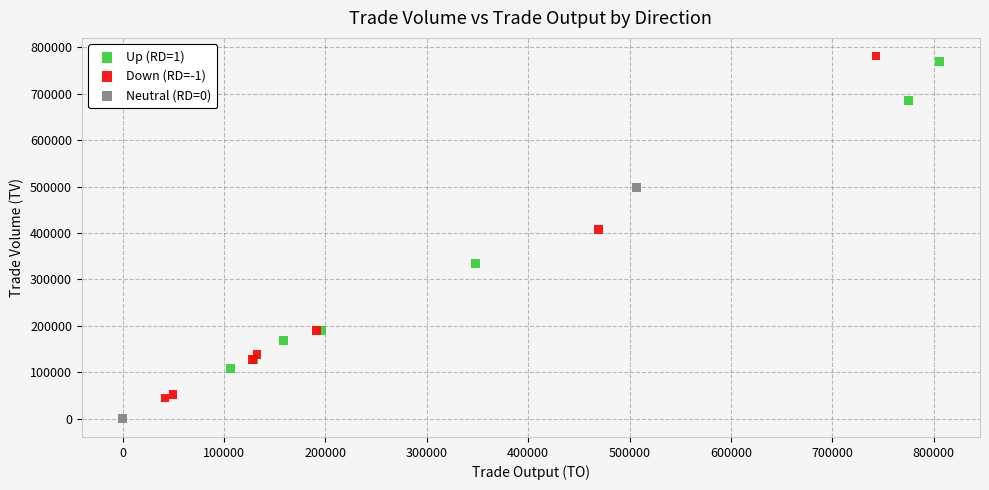

Which series contains the lowest Y value?

Neutral (RD=0)